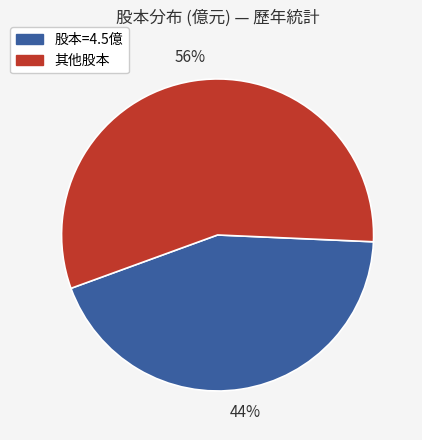

Is there a majority slice in this chart?

Yes